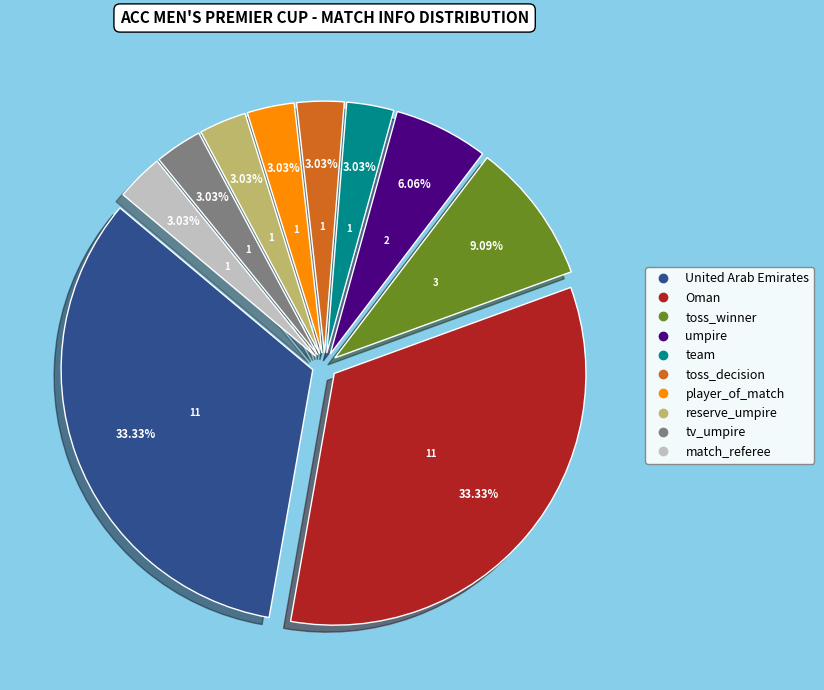

Does any single category account for the majority?

No